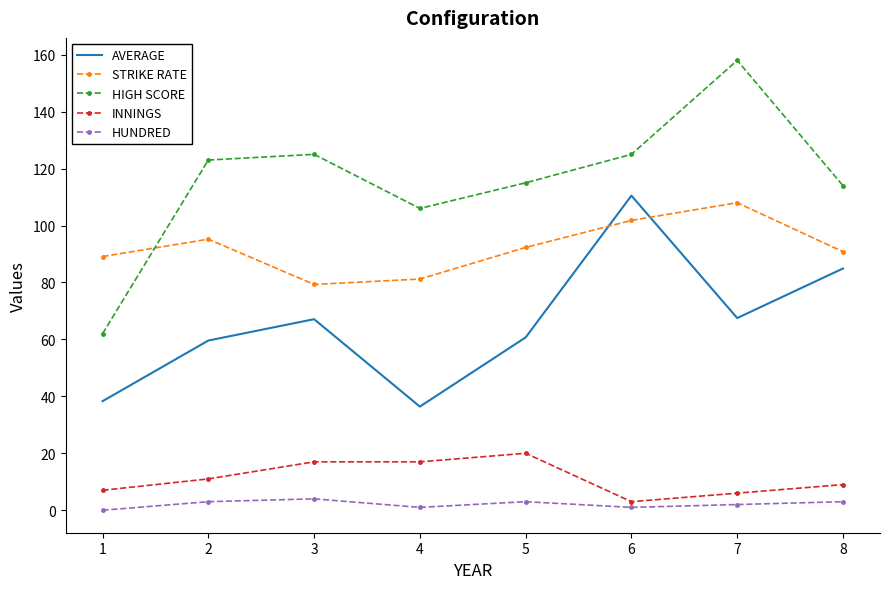

Is it true that HUNDRED equals 3.0 at 2?

True